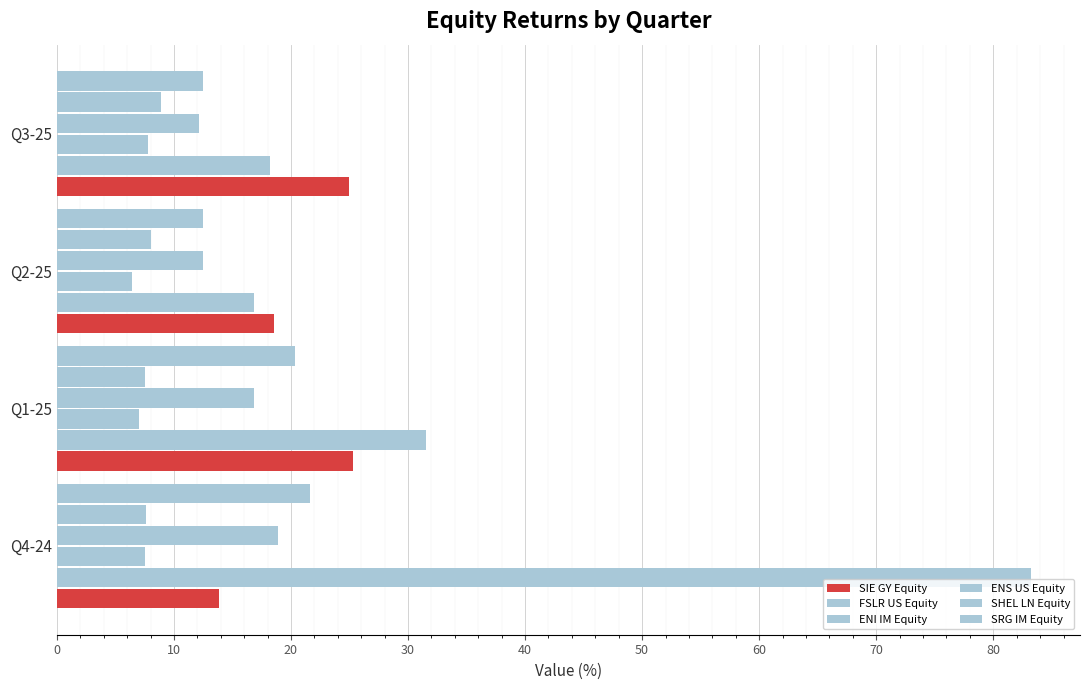

How many values in the ENS US Equity series exceed 16?

2